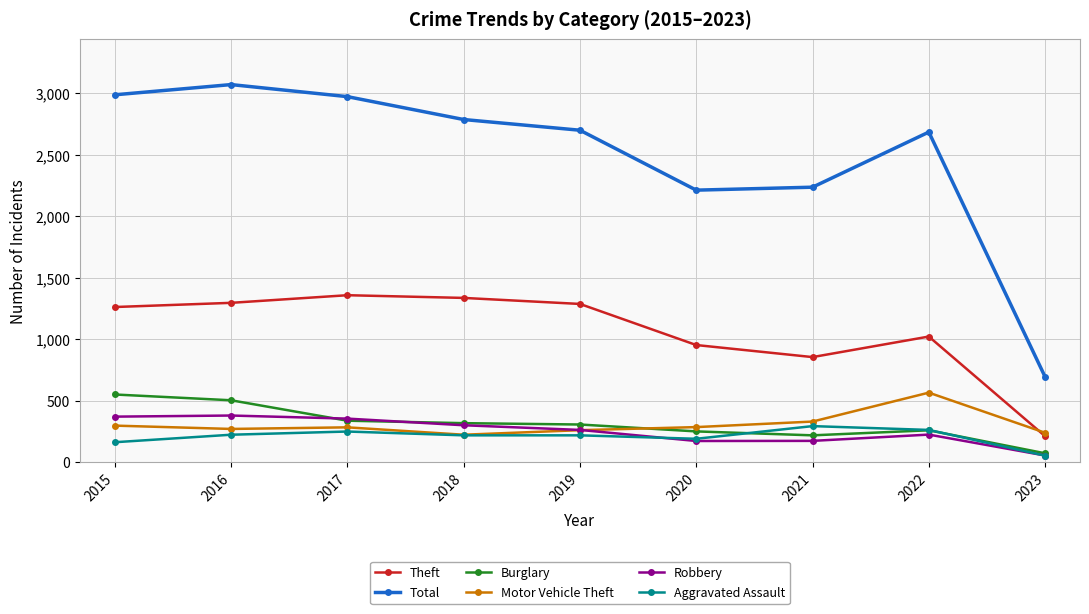

Is this an area chart (filled region under the line)?

No